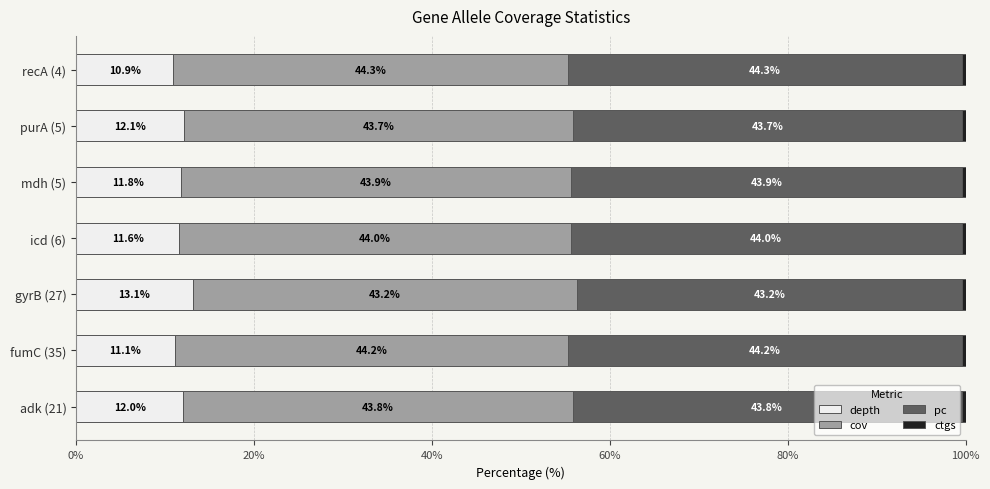

Is it true that depth equals 12.1 at purA (5)?

True